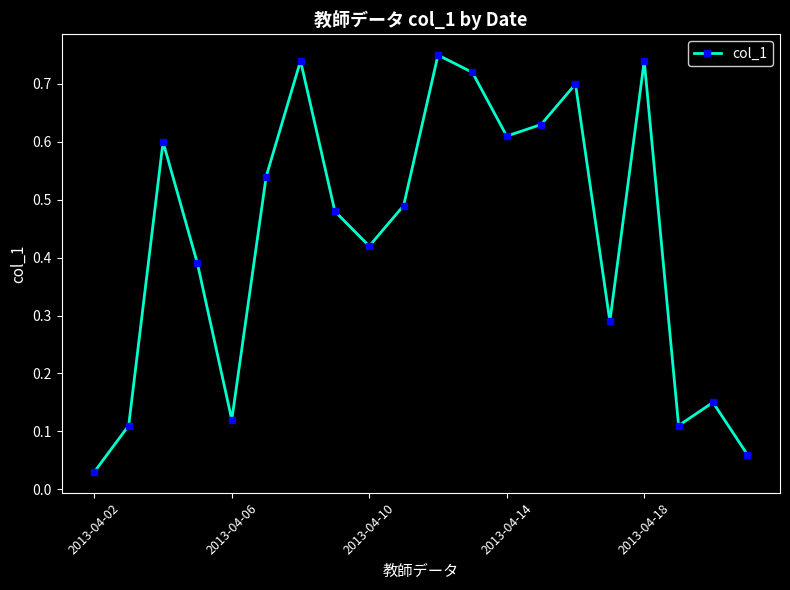

What is the sum of all values?

8.7